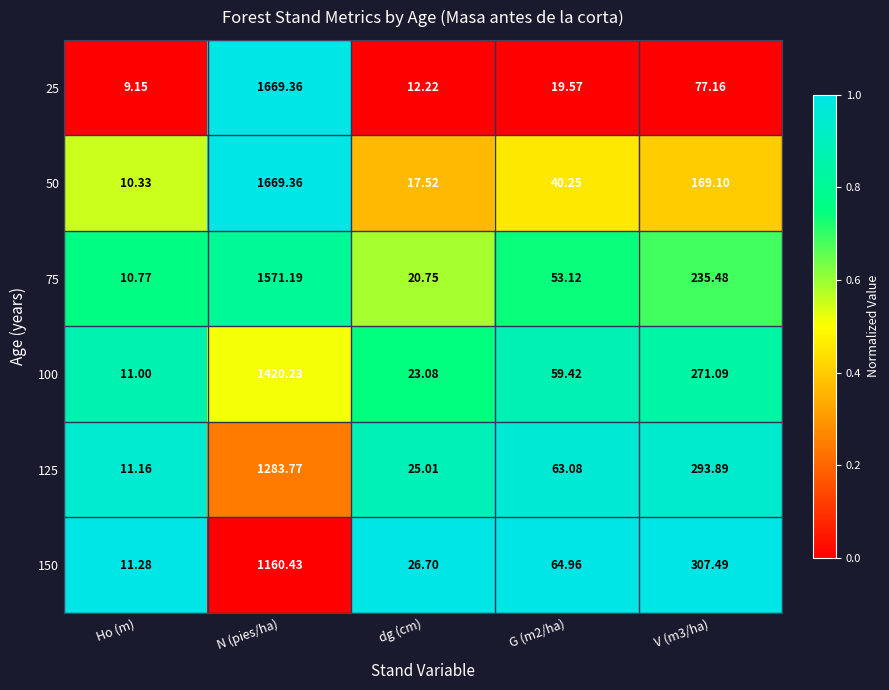

At which category is the sum across all series the highest?

N (pies/ha)